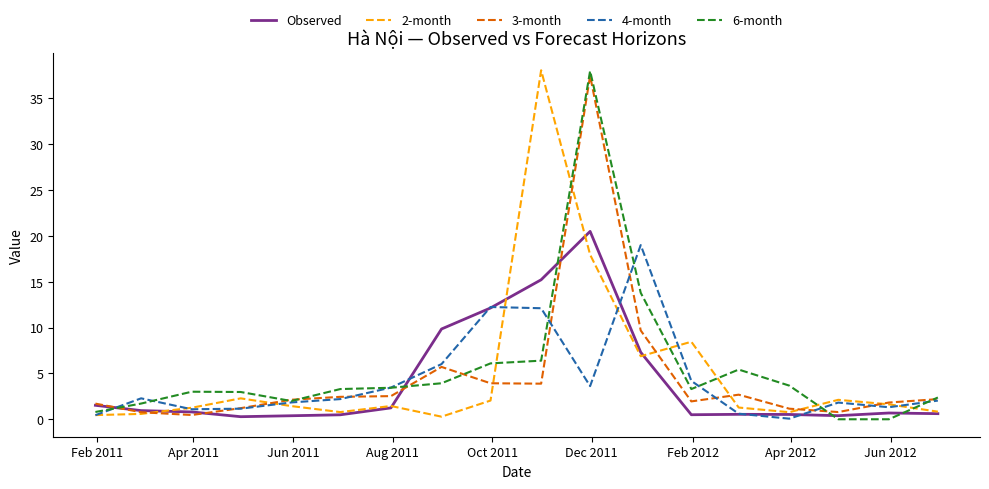

What is the highest value of the 4-month series?

19.0